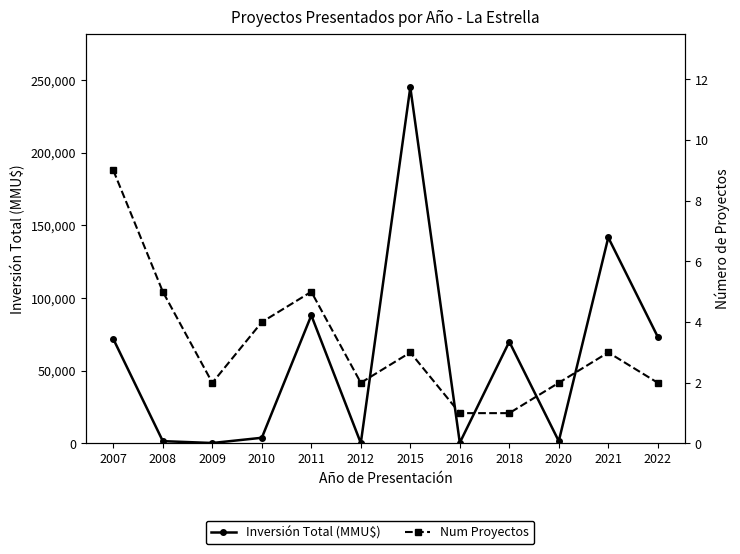

How many data points in Num Proyectos are less than 3?

6